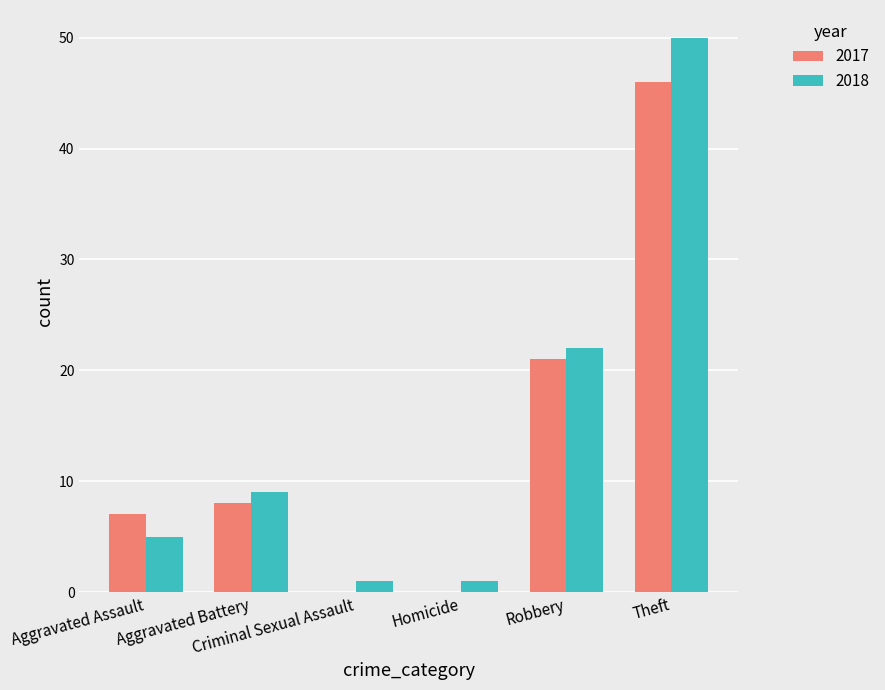

What is the greatest value displayed?

50